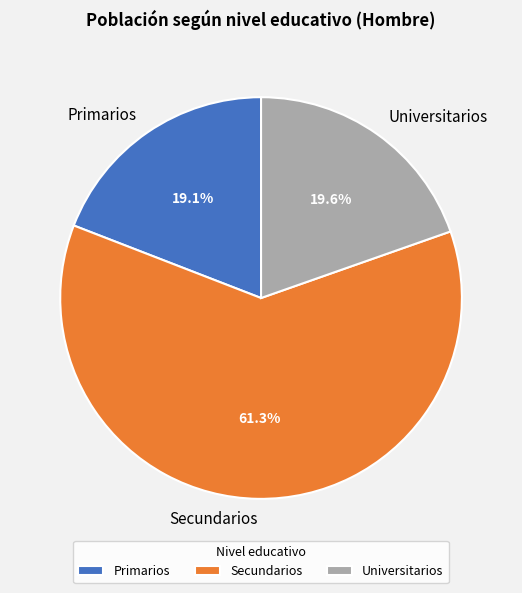

Which slice is the smallest?

Primarios